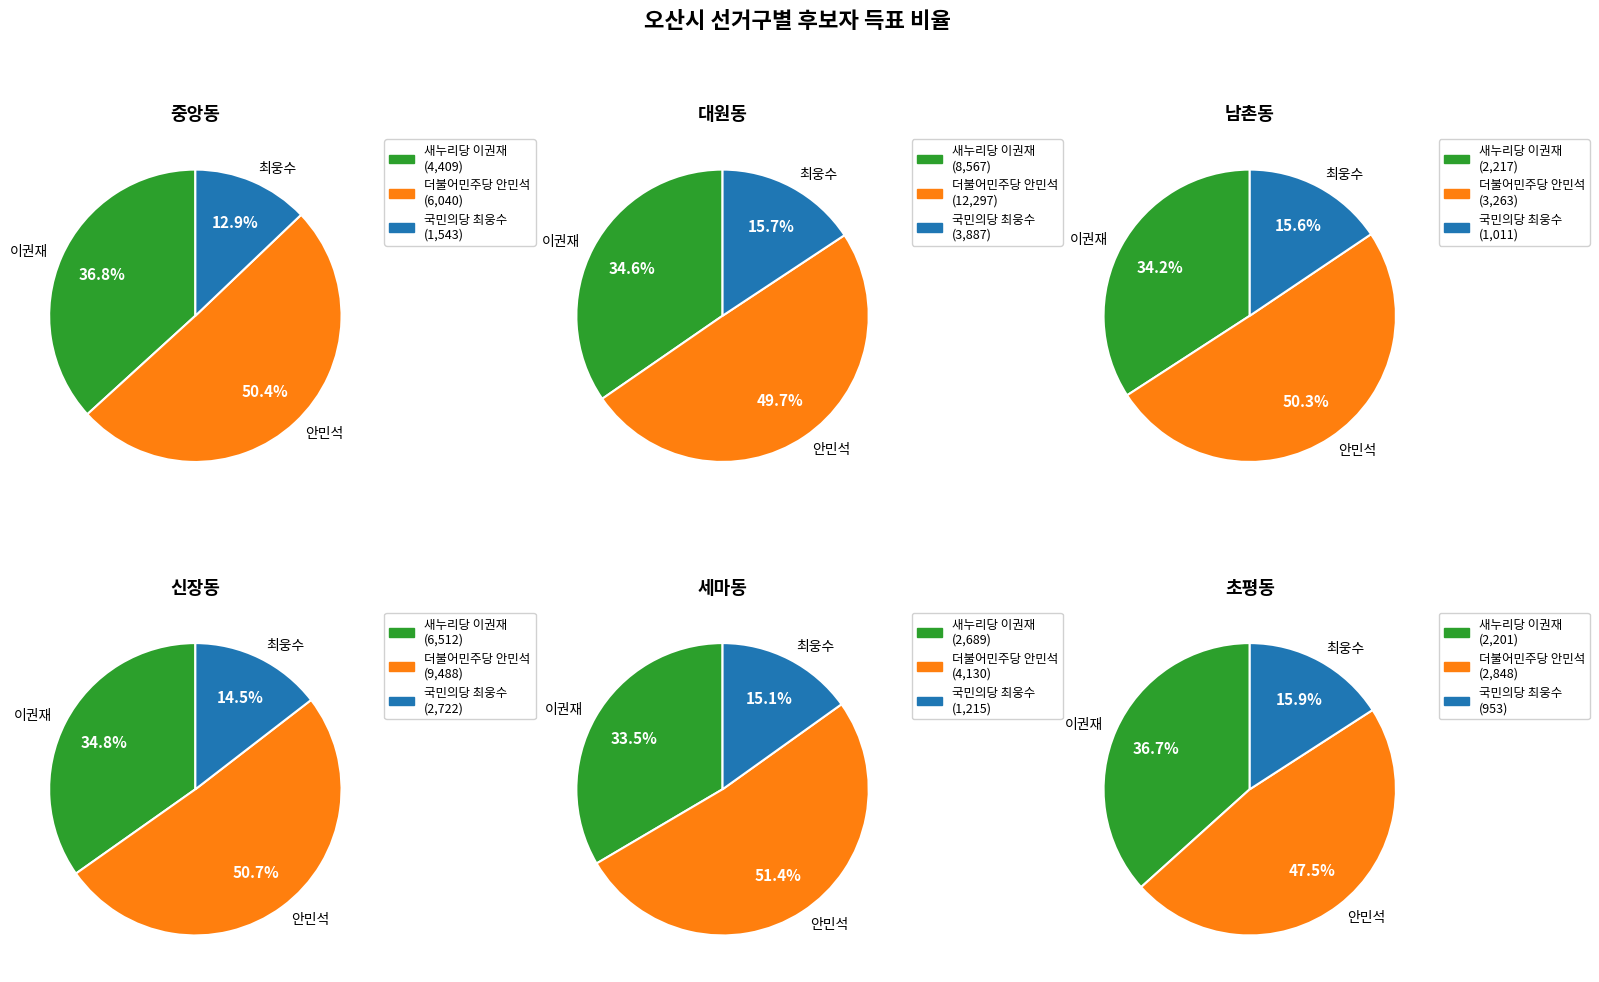

Rank the series by their maximum value, from lowest to highest.

국민의당 최웅수, 새누리당 이권재, 더불어민주당 안민석